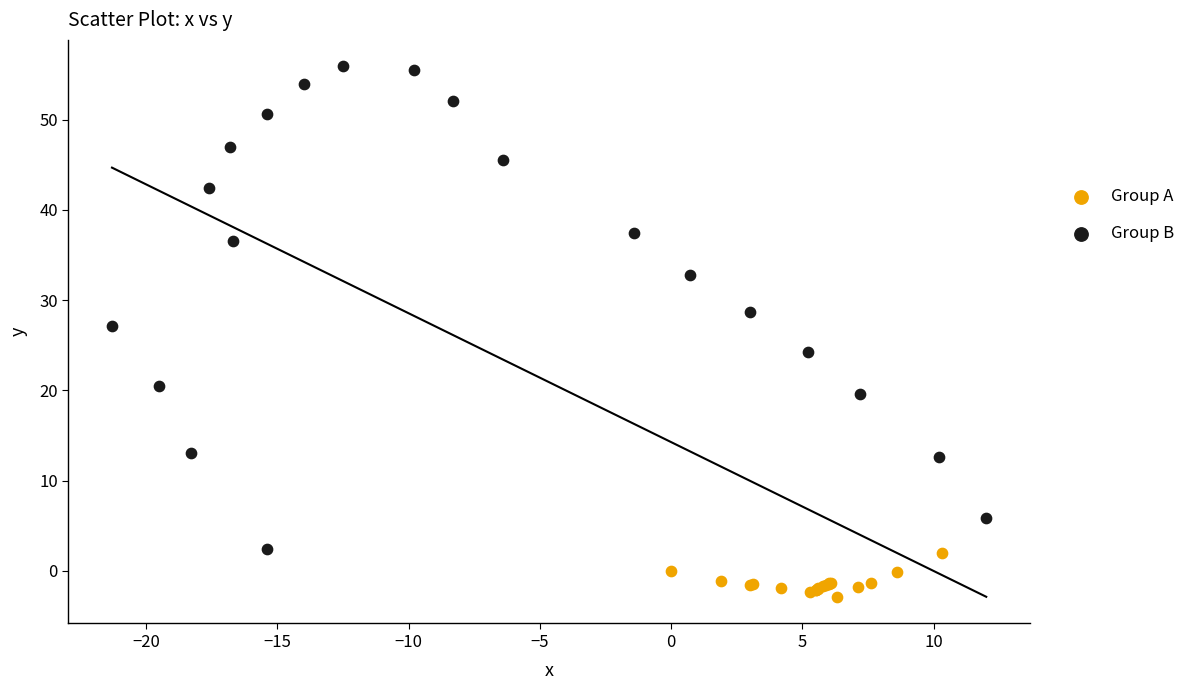

Which series contains the lowest Y value?

Group A